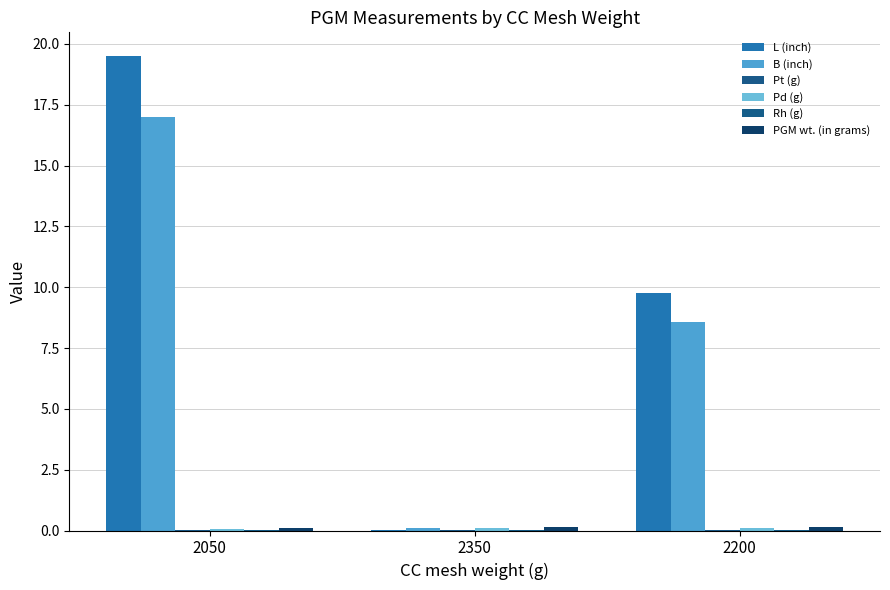

How many groups of bars are there?

3